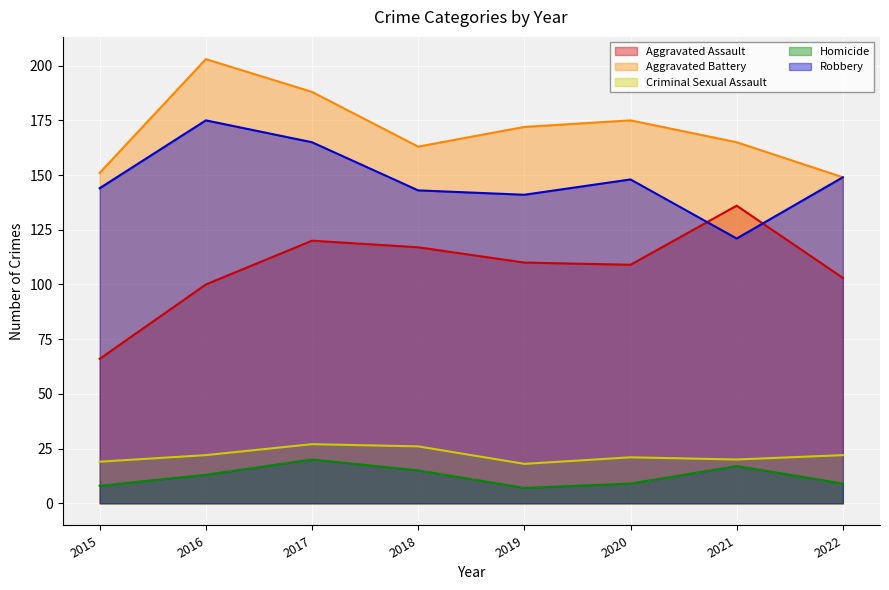

The Criminal Sexual Assault series shows 24 at 2019. True or false?

False